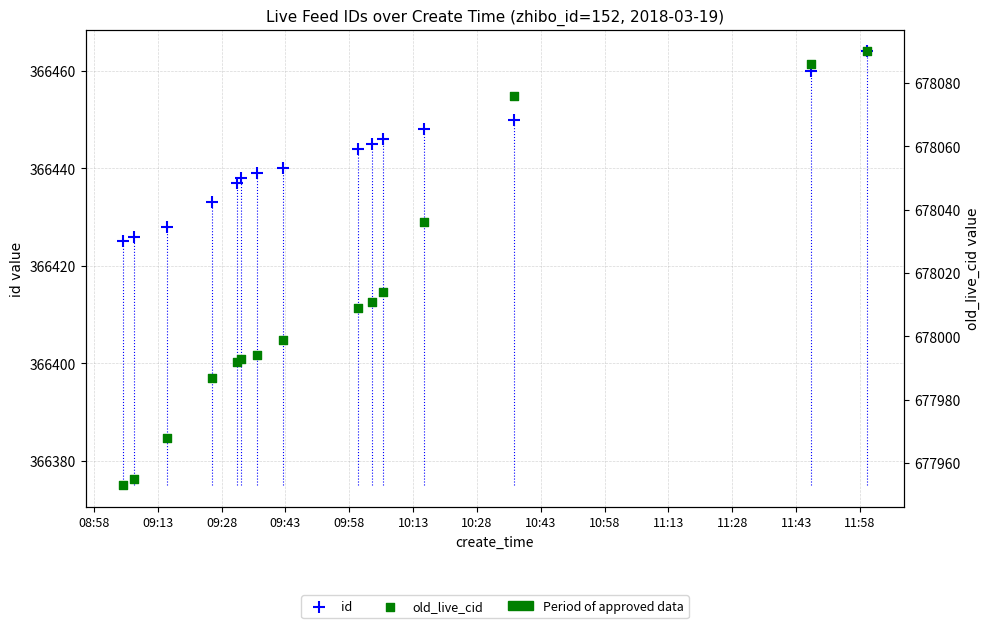

Which series reaches the maximum Y coordinate?

old_live_cid